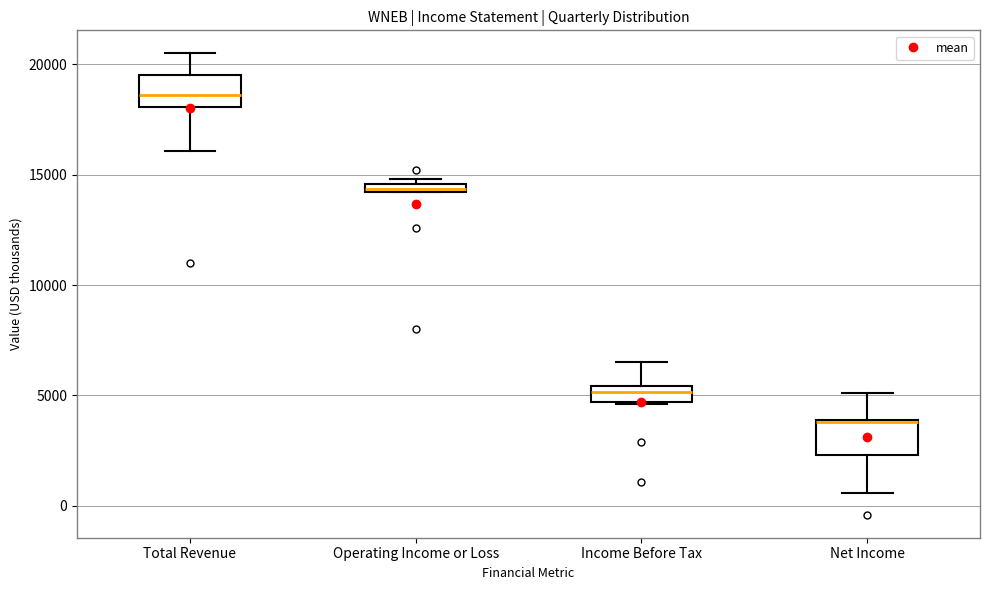

Where is the upper edge of the box for Income Before Tax on the y-axis? The values are not printed on the chart, so give them approximately, as read against the axis.

5500